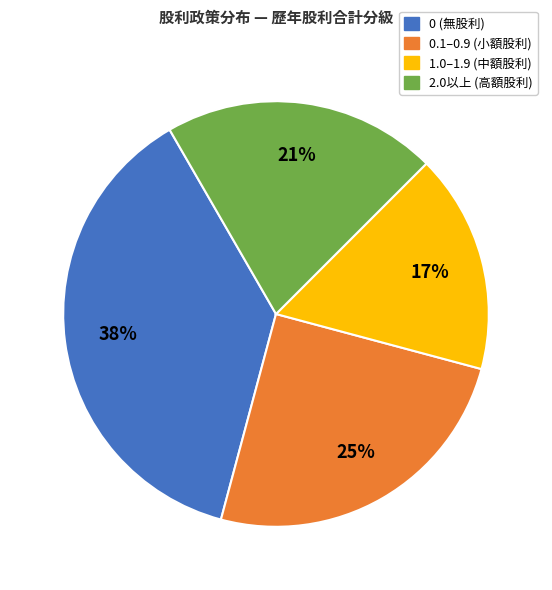

To the nearest percent, what is the difference between the largest and smallest slice percentages?

21%